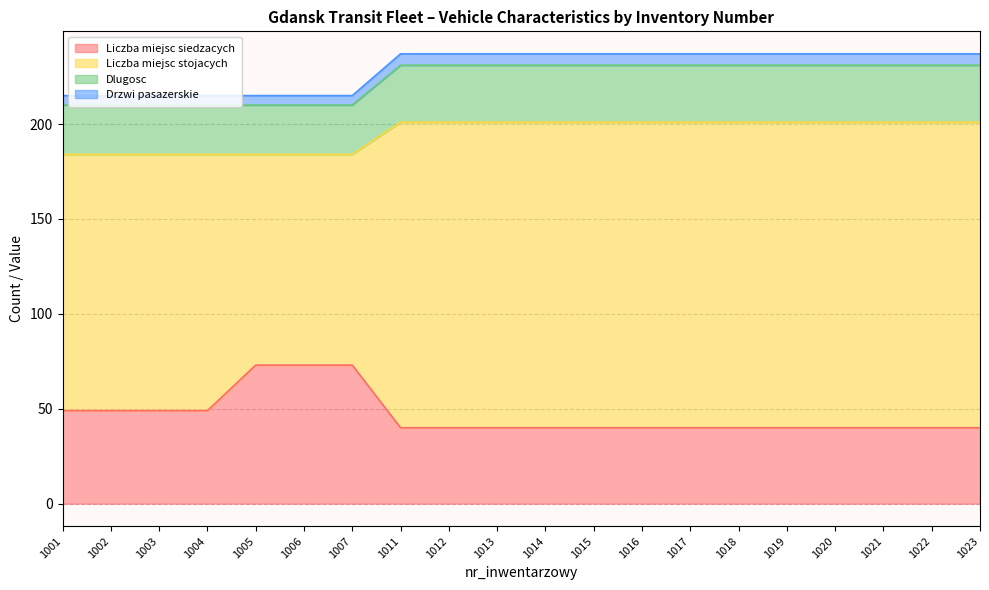

List the labels in order of Dlugosc value, largest first.

1011, 1012, 1013, 1014, 1015, 1016, 1017, 1018, 1019, 1020, 1021, 1022, 1023, 1001, 1002, 1003, 1004, 1005, 1006, 1007